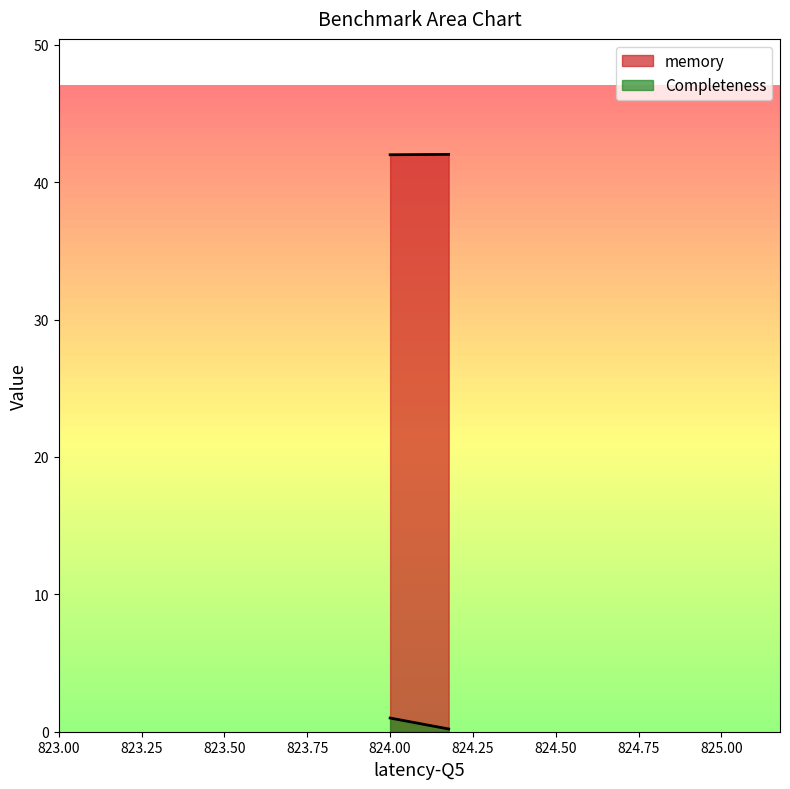

How many lines are shown in the chart?

2